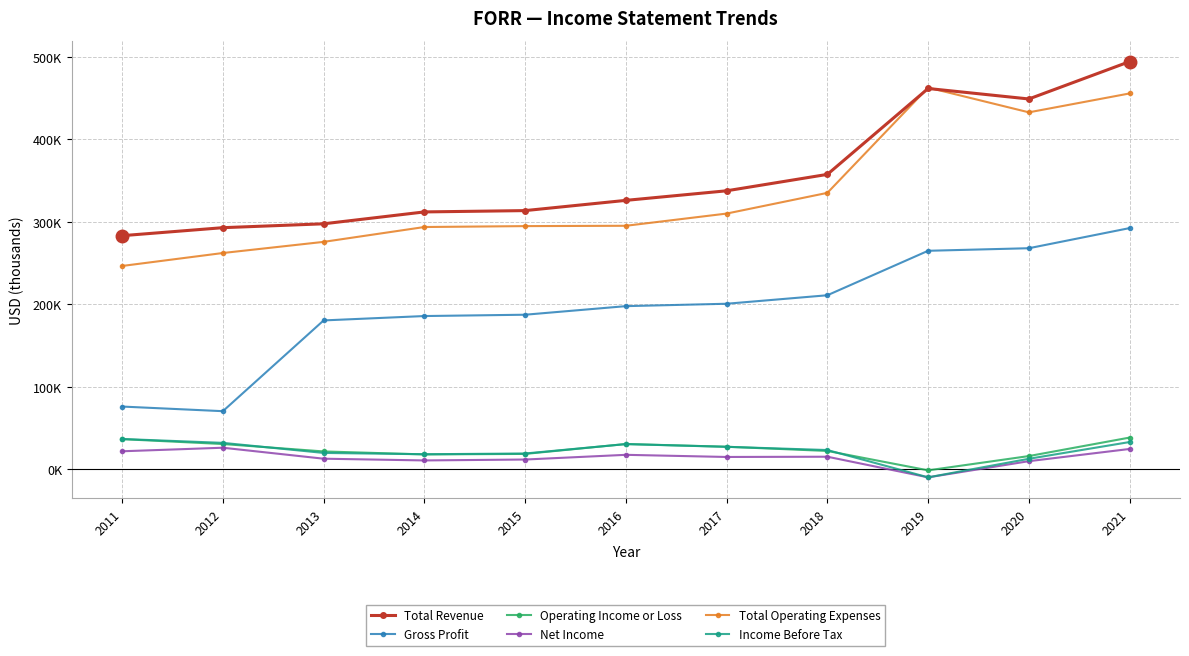

What are all the series names shown in the legend?

Total Revenue, Gross Profit, Operating Income or Loss, Net Income, Total Operating Expenses, Income Before Tax